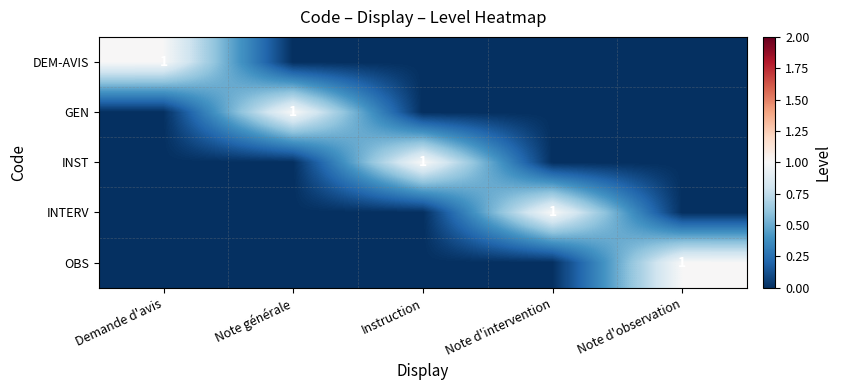

How many values in OBS are above zero?

1